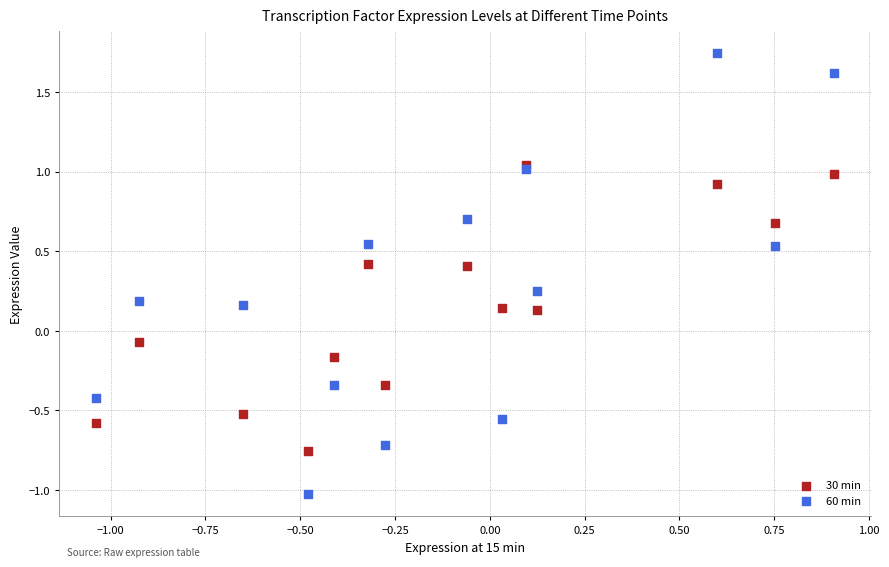

Which series contains the lowest Y value?

60 min